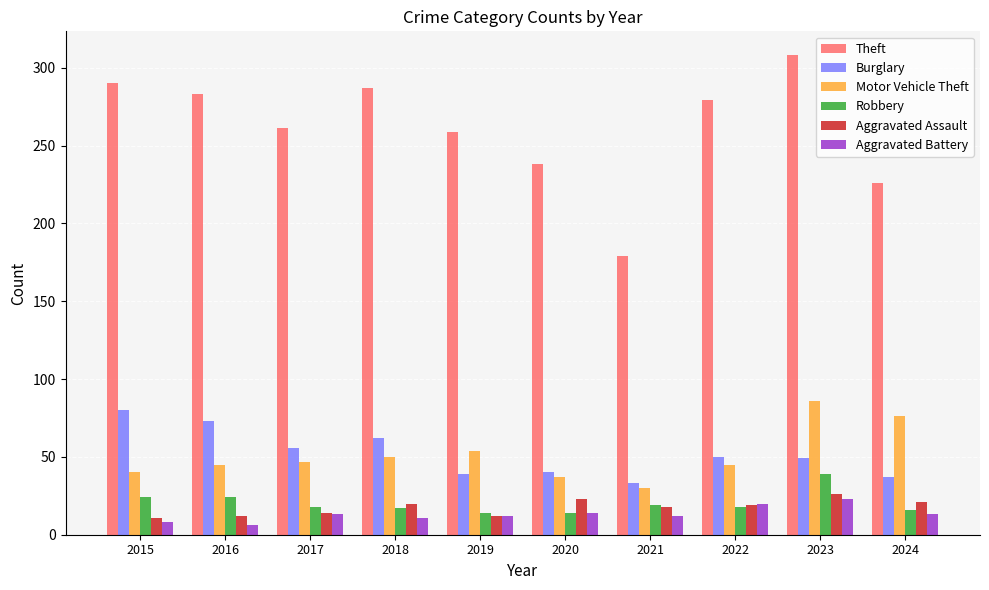

Which series has the largest range (max minus min)?

Theft